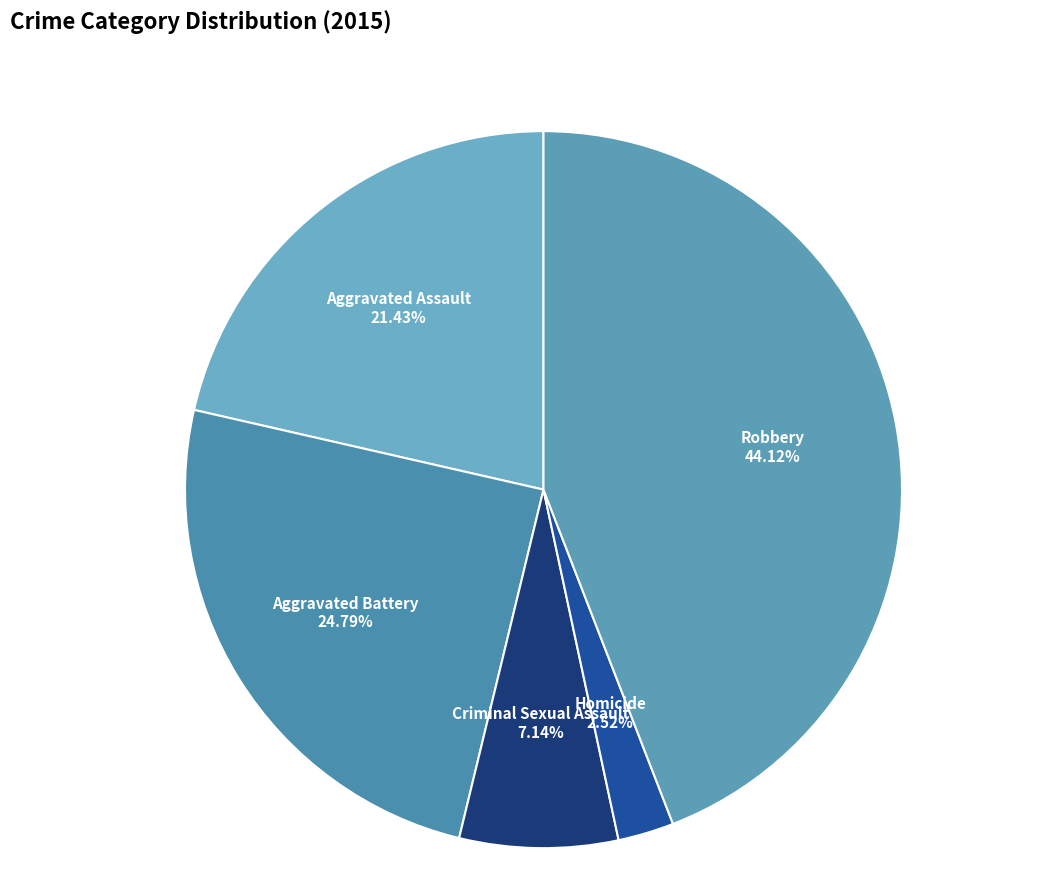

Which category has the biggest portion of the pie?

Robbery